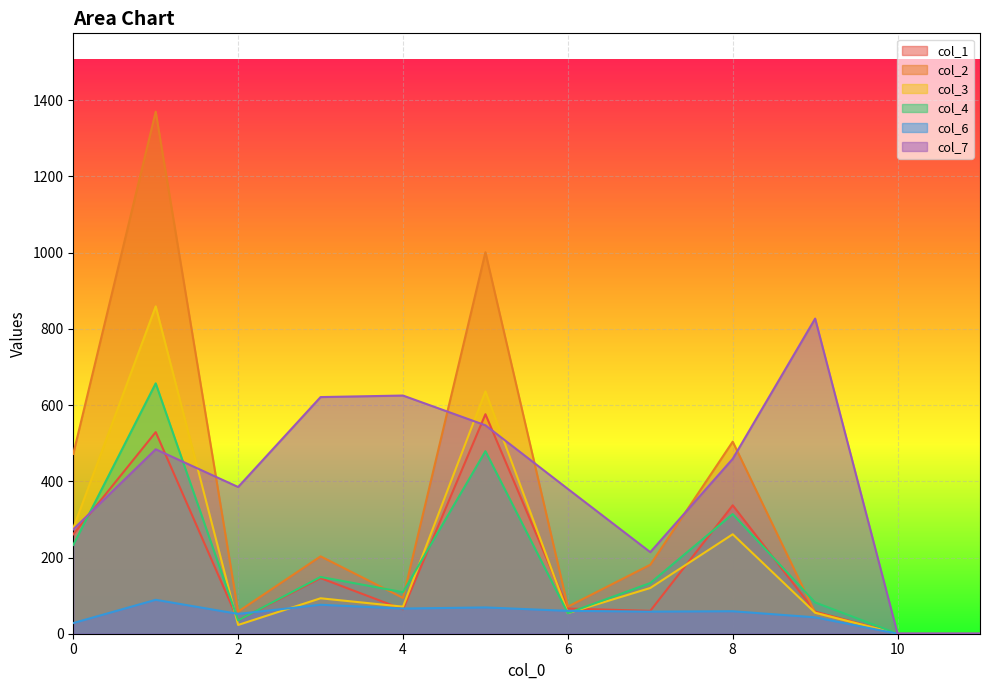

Where is the first local minimum for col_7?

2